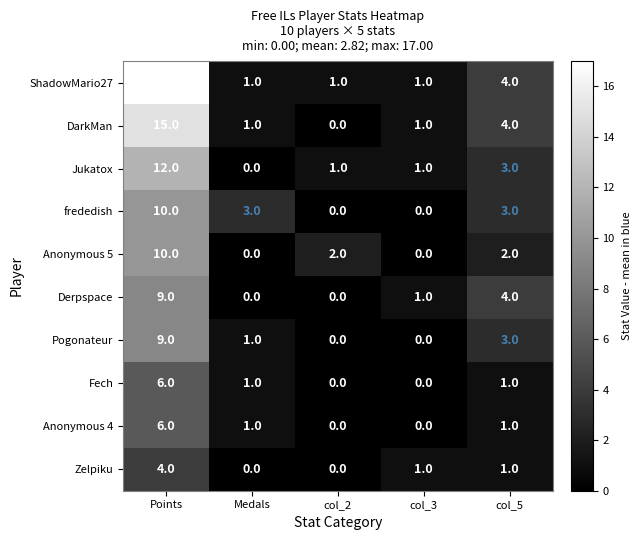

Which series has the largest range (max minus min)?

ShadowMario27